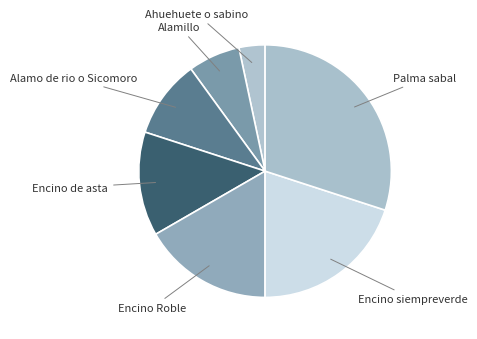

Is the sum of Palma sabal and Alamillo greater than half?

No